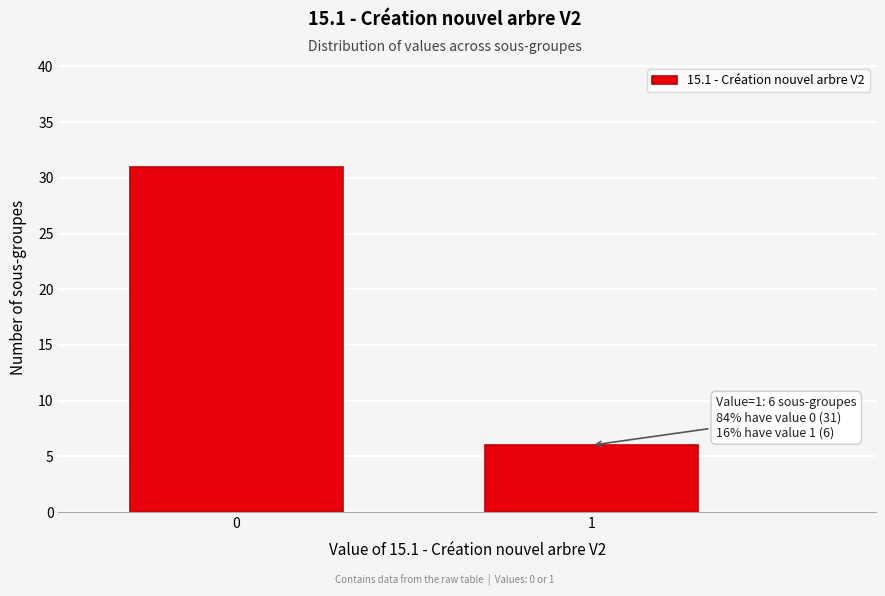

Reading left to right, what are all the values shown in this chart?

31	6